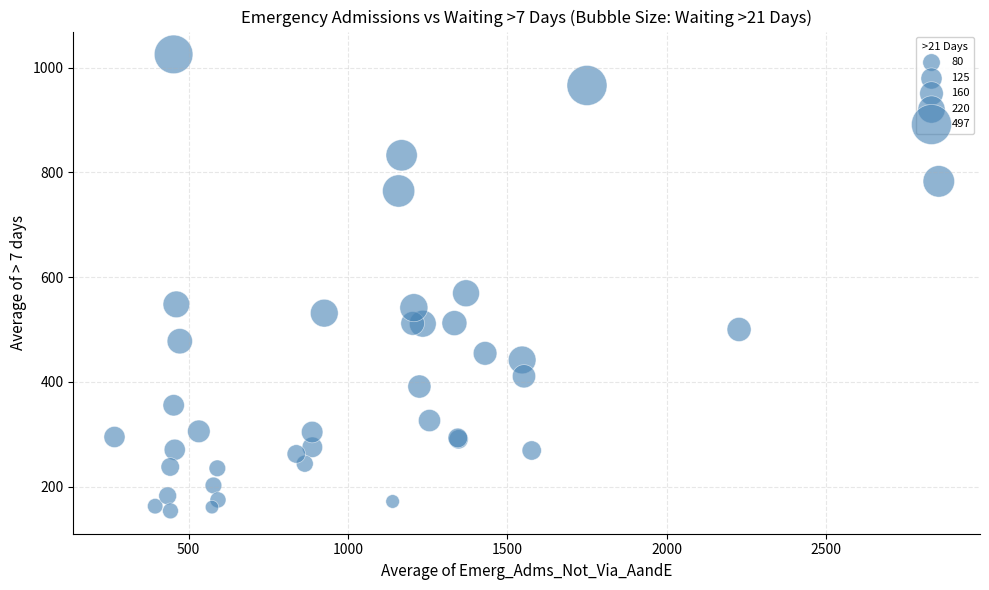

What Y value in the scatter plot is closest to 589?

569.2